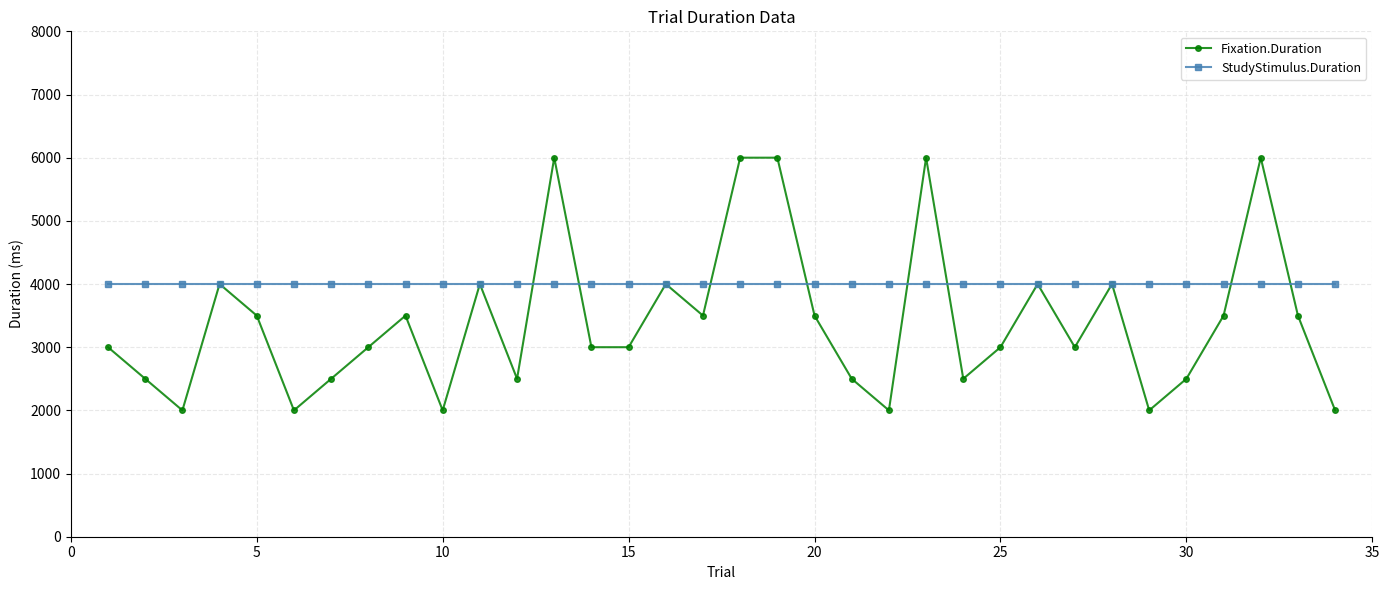

What is the highest value of the StudyStimulus.Duration series?

4000